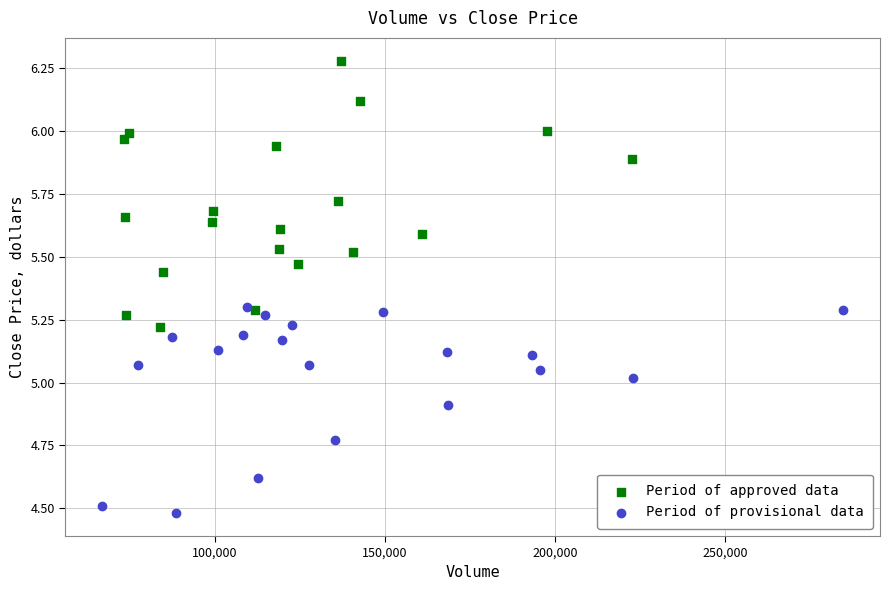

Which series contains the highest Y value?

Period of approved data